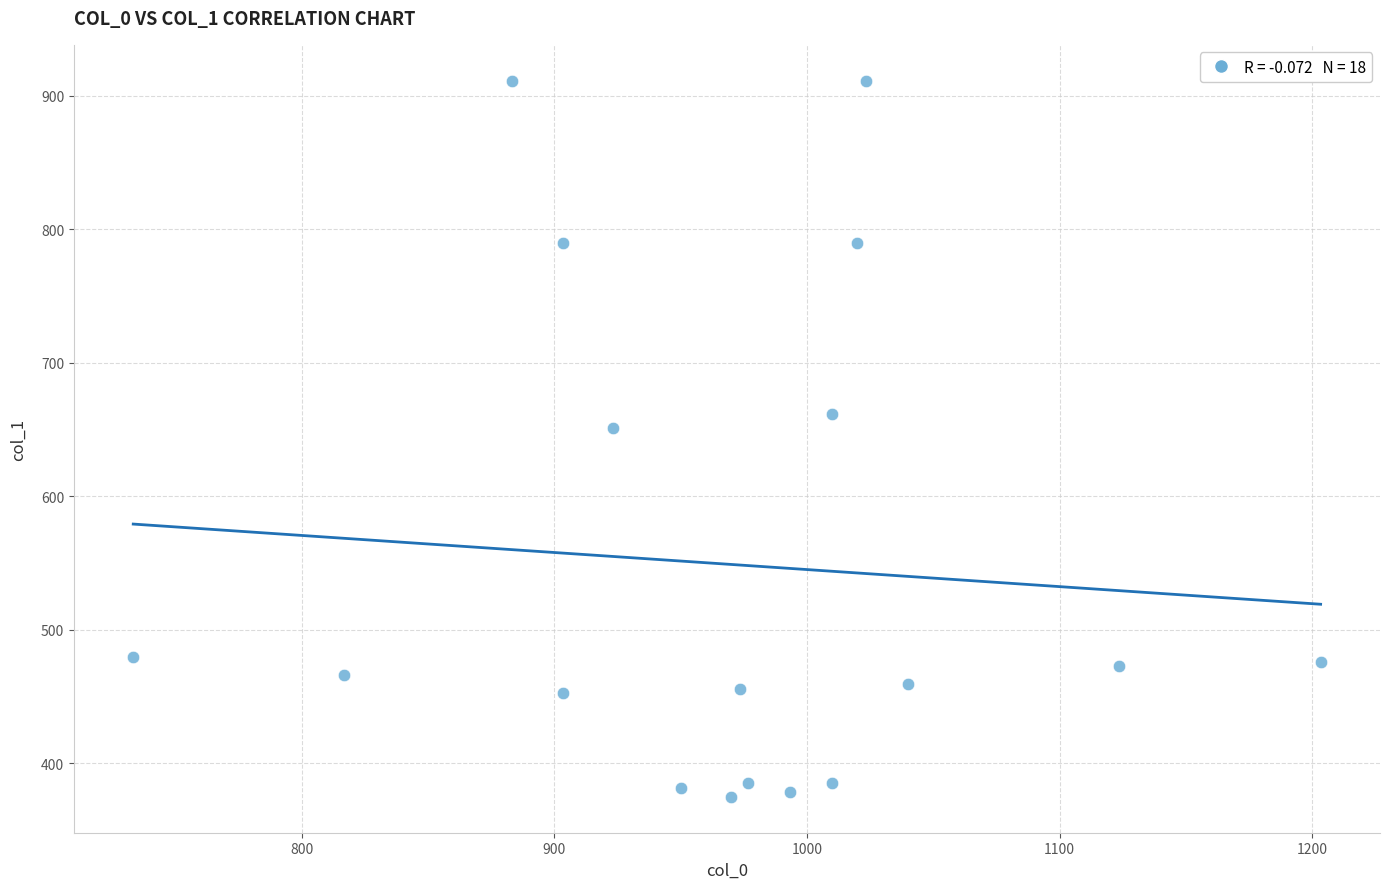

What is the range of X values (max minus min)?

470.0